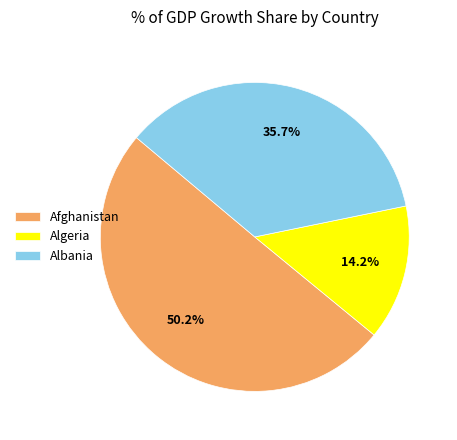

Do Albania and Algeria together represent more than half of the pie?

No